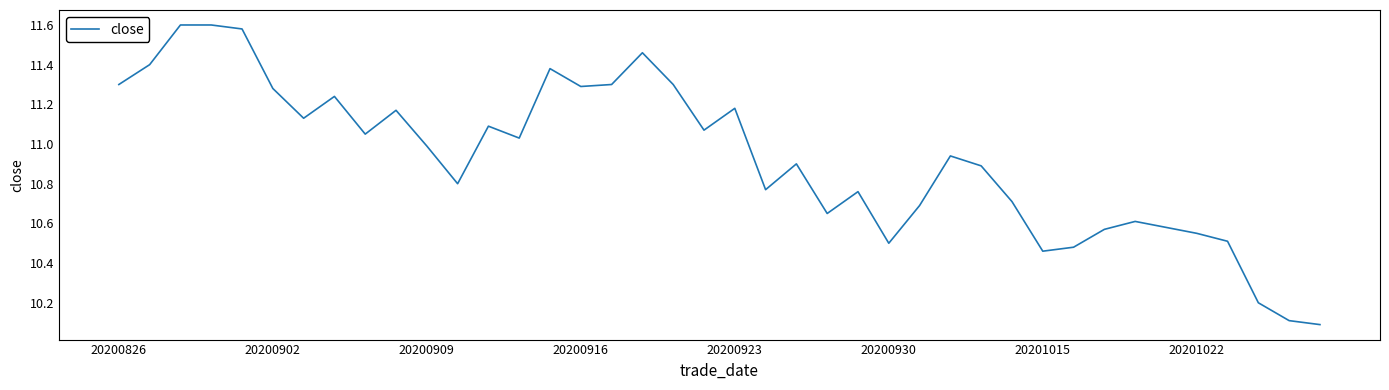

What is the minimum value shown in the chart?

10.1